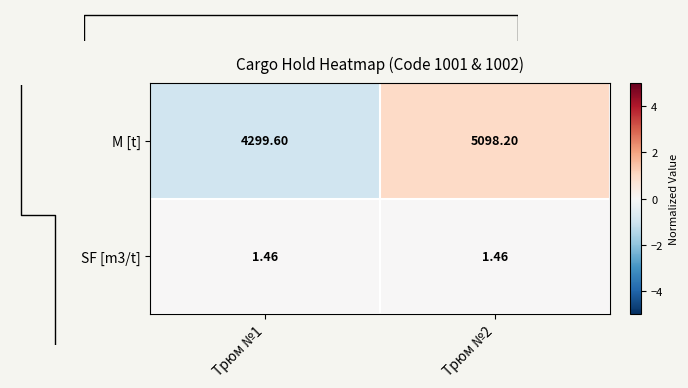

Between Трюм №2 and Трюм №1, which is larger?

Трюм №2